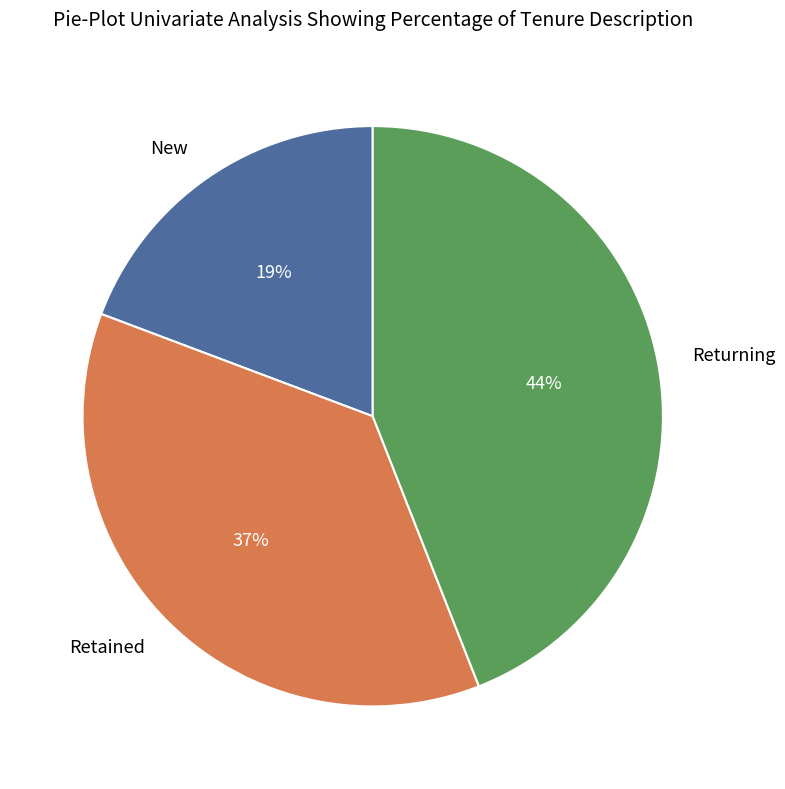

Rank the categories by value from lowest to highest.

New, Retained, Returning